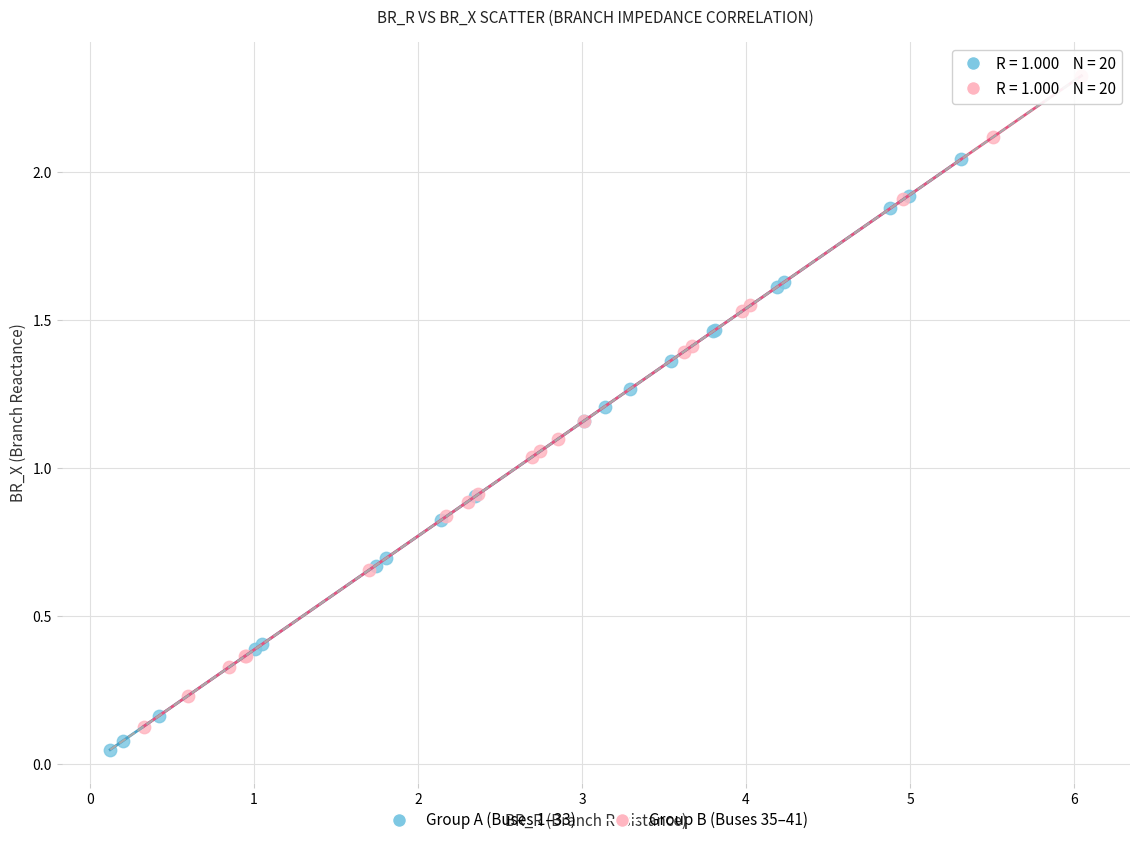

Which series reaches the maximum Y coordinate?

Group B (Buses 35–41)